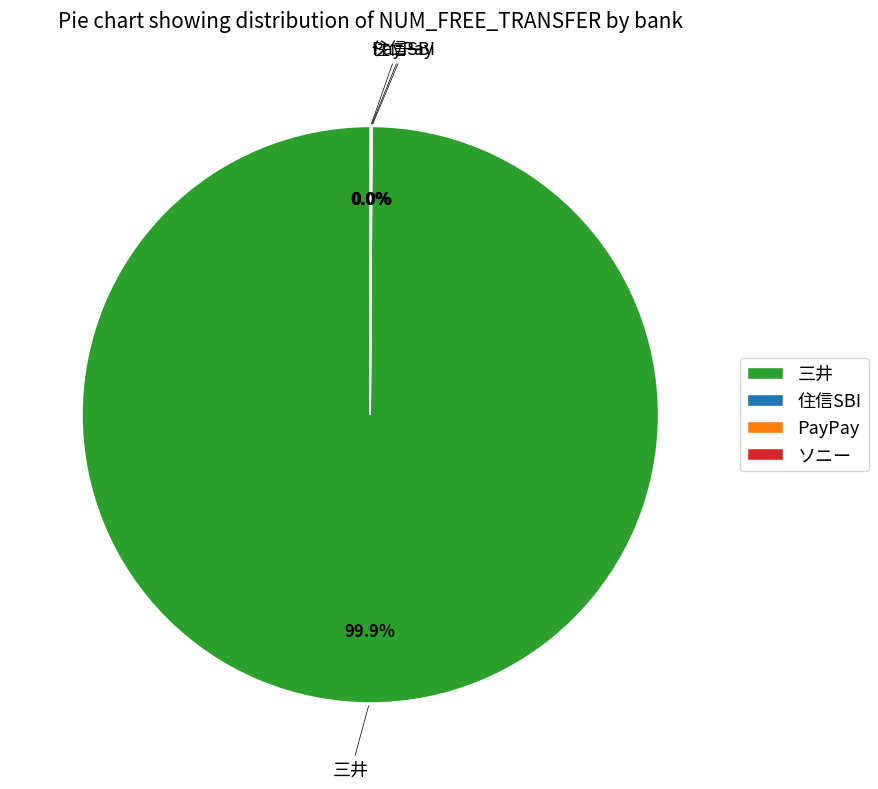

Which category has the biggest portion of the pie?

三井